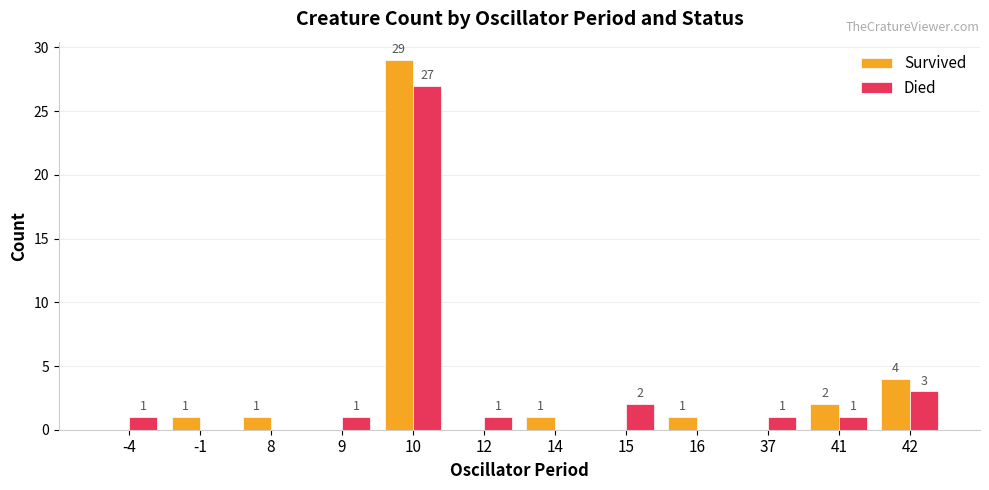

Which series has the largest total across all categories?

Survived